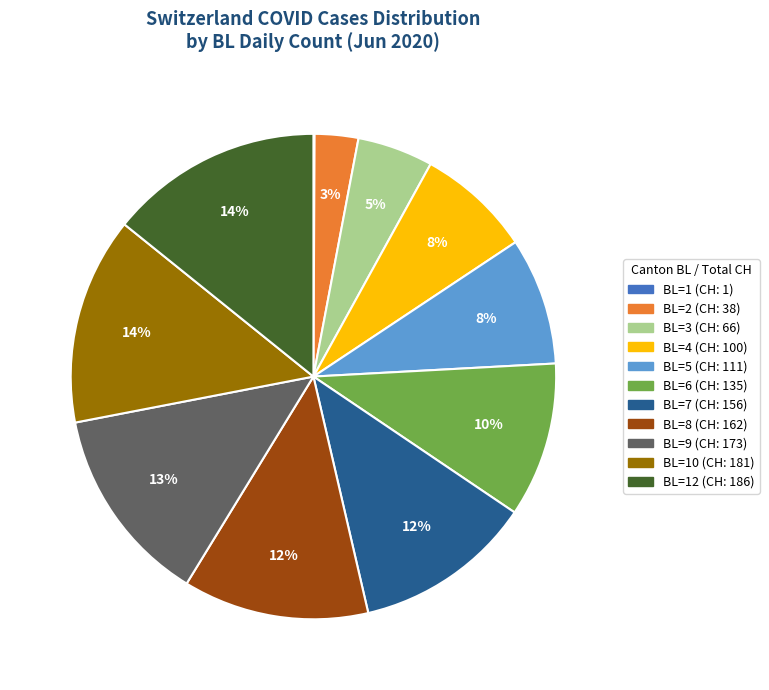

Is there a majority slice in this chart?

No